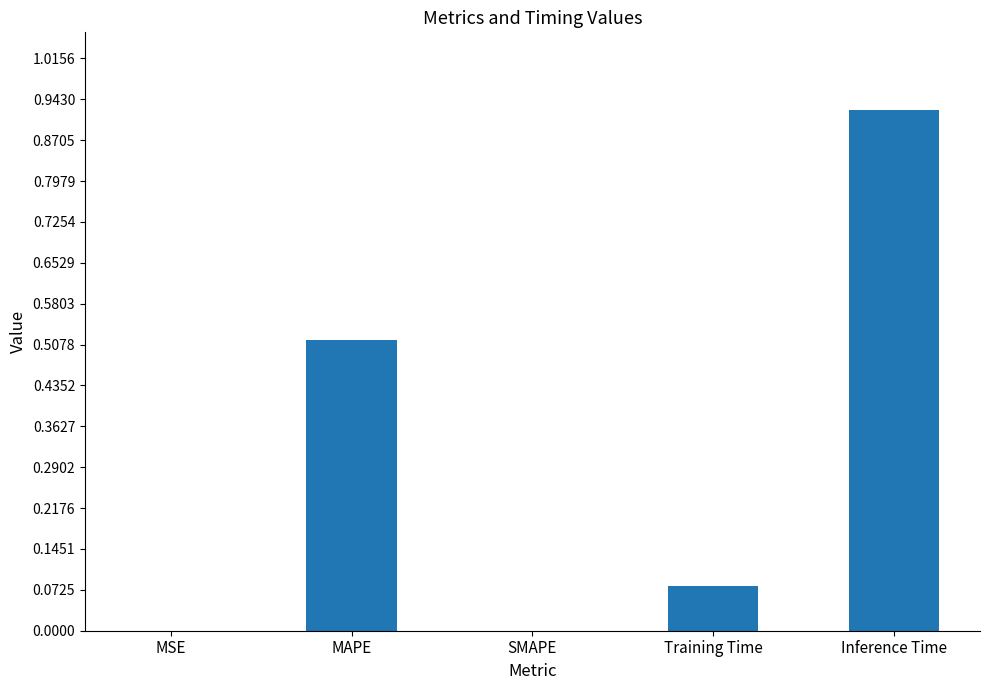

At which category does the chart reach its peak across all series?

Inference Time